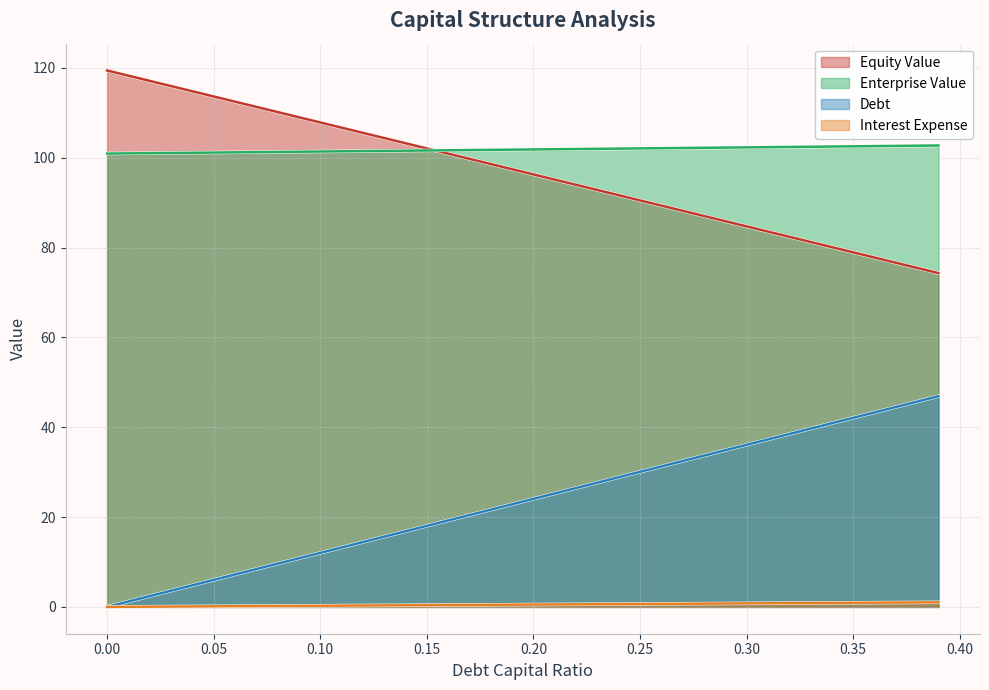

How many values in the equity_value series are below 97?

20